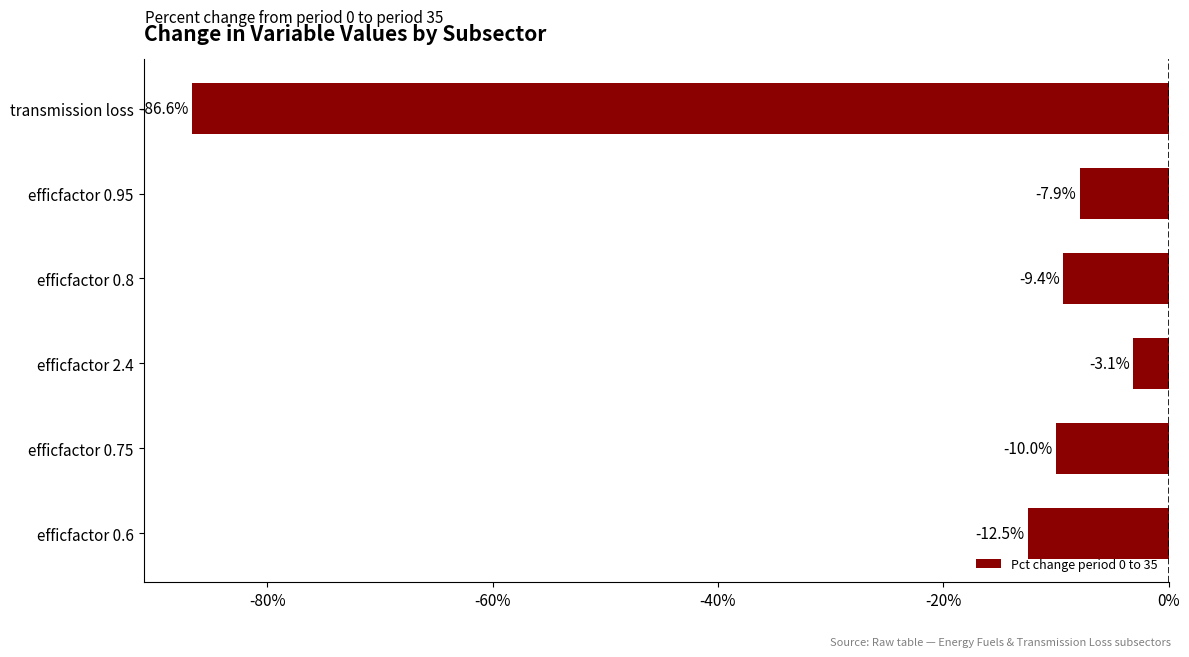

How many data points are less than -9?

4